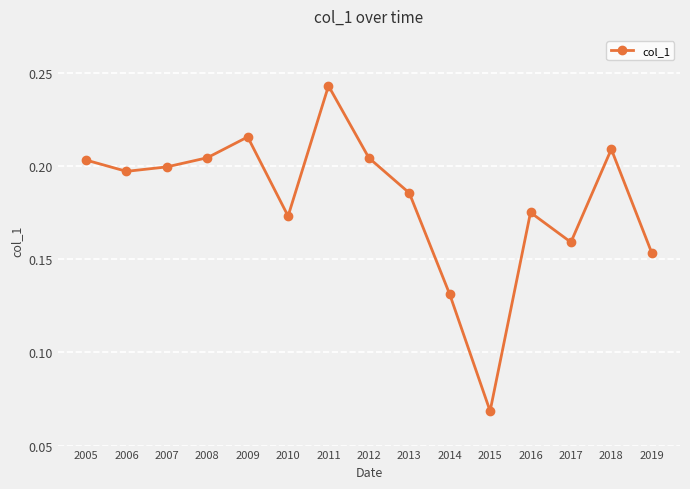

How many lines are shown in the chart?

1